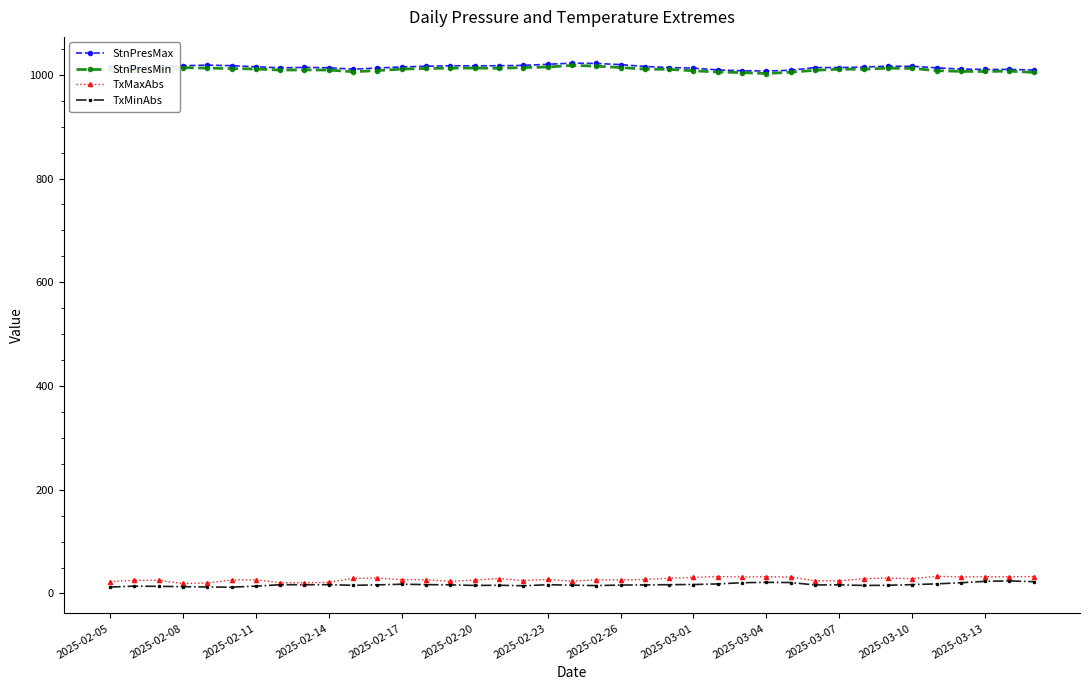

What is the maximum value for TxMaxAbs?

33.1